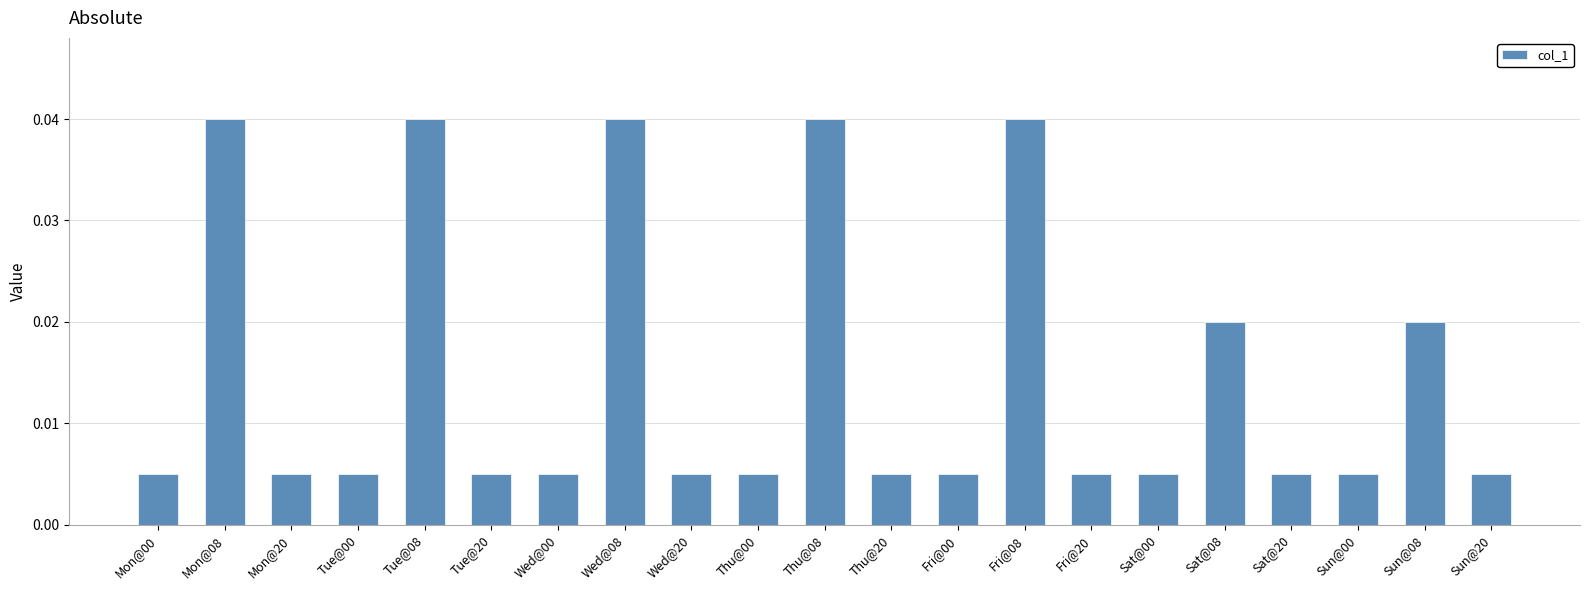

What is the label of the 12th bar from the right?

Thu@00